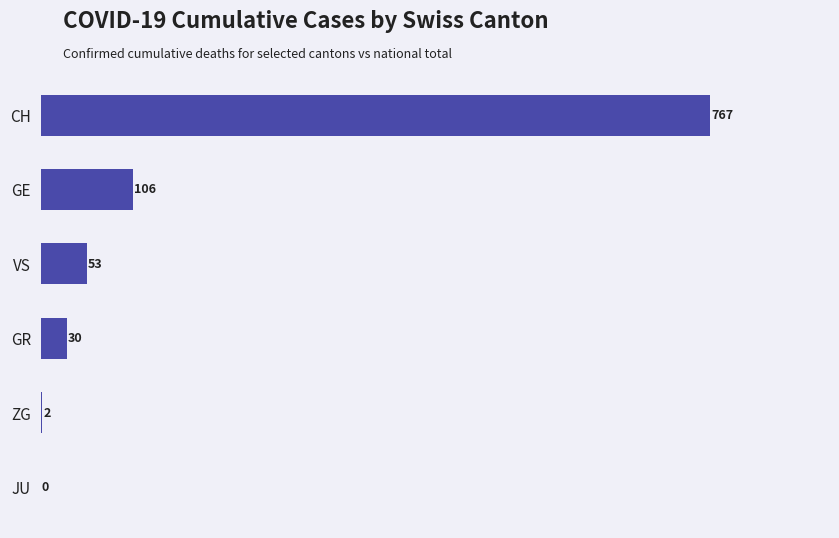

Which has a higher value, GR or ZG?

GR